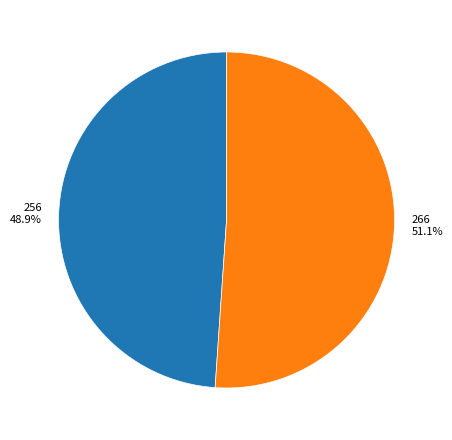

What portion of the pie excludes 266?

48.9%